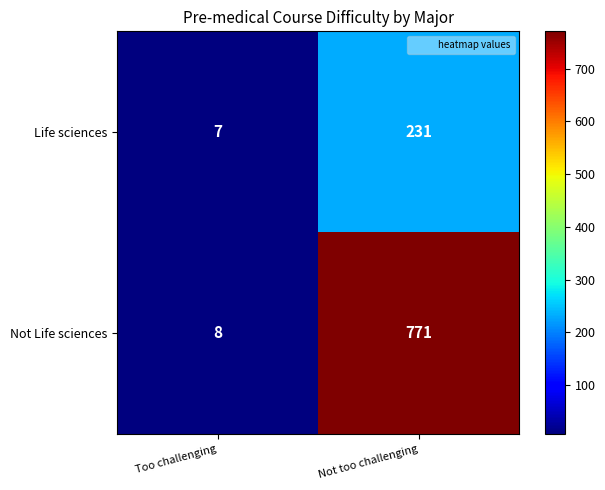

What is the spread (max minus min) of values at Too challenging?

1